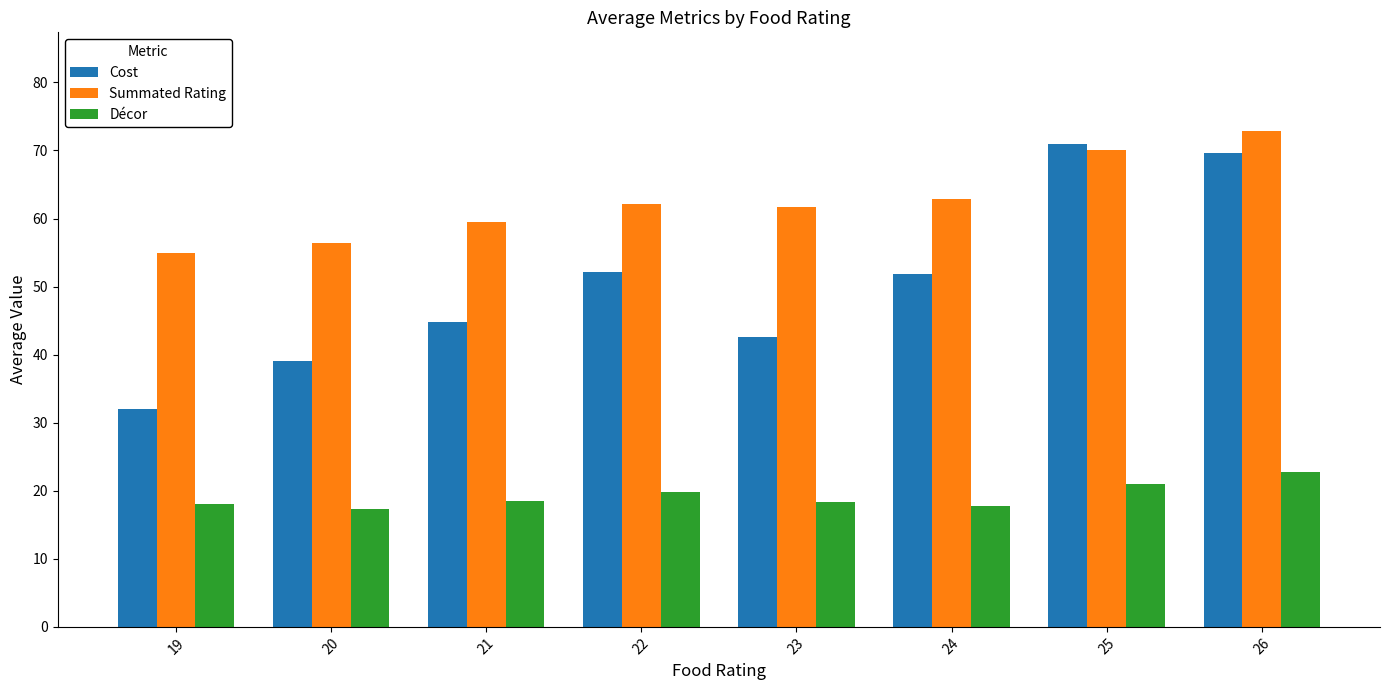

Which series changed the most between 19 and 20?

Cost